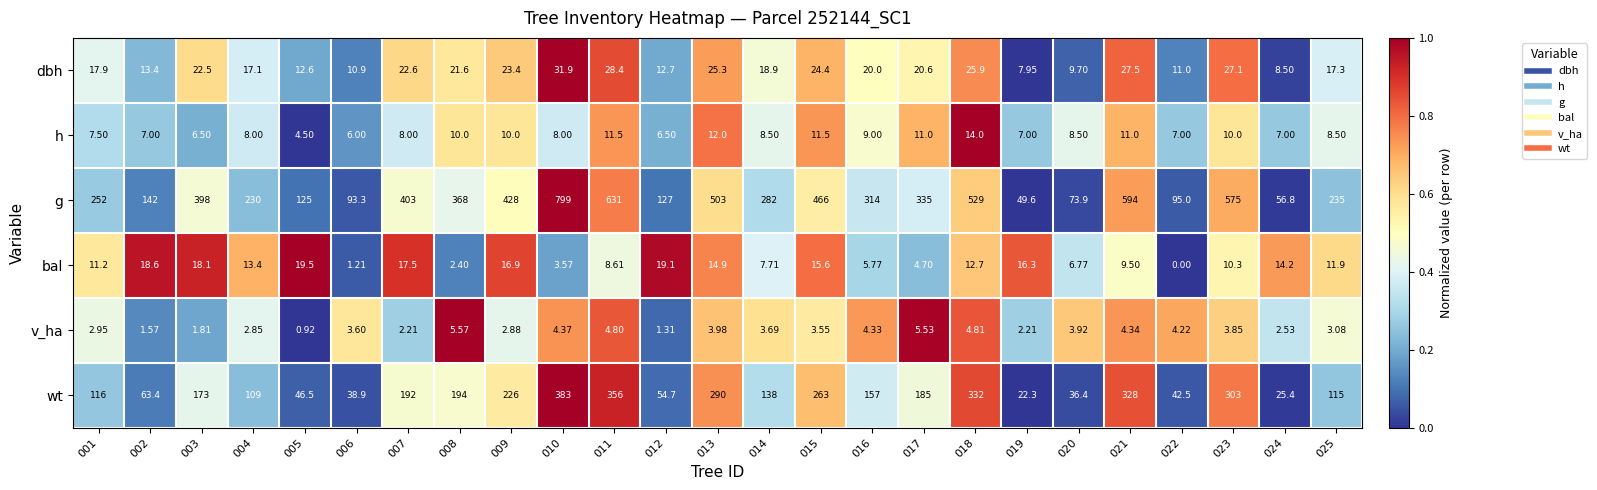

At 017, list the series in order from smallest to largest.

bal, v_ha, h, dbh, wt, g